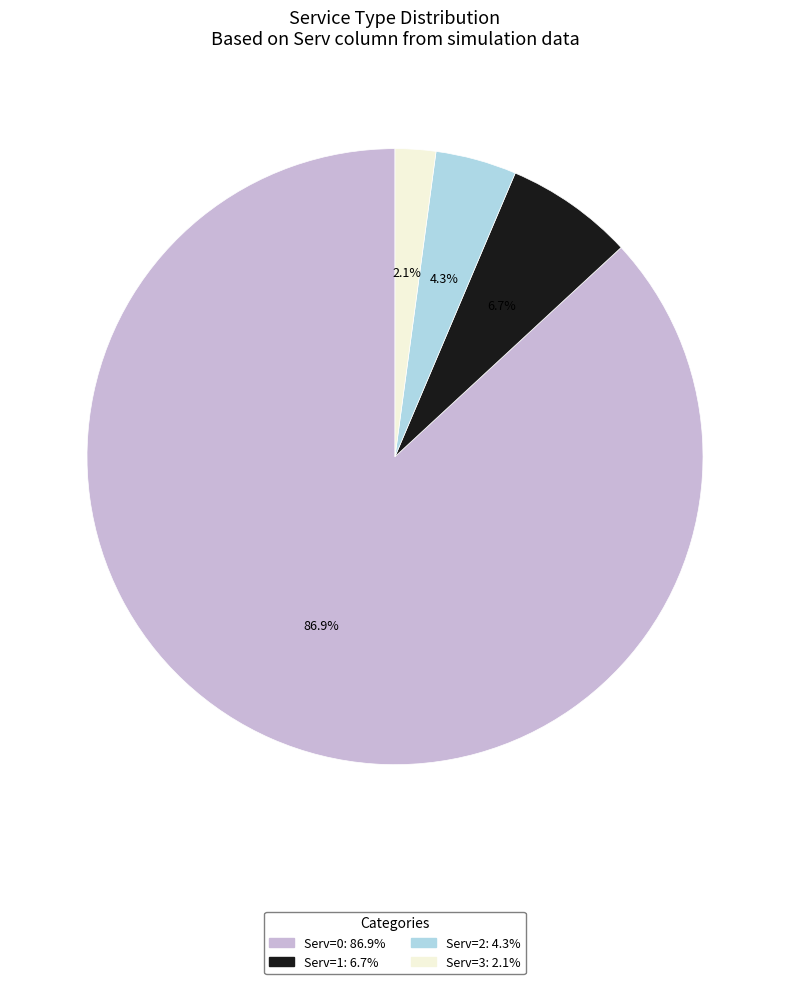

What is the smallest slice in the pie chart?

Serv=3